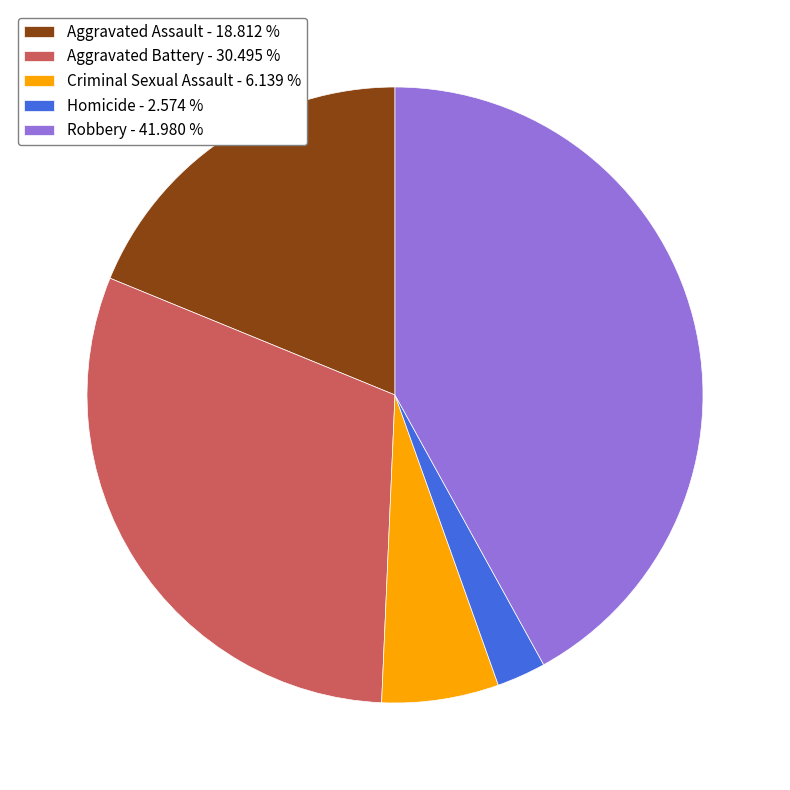

Do Aggravated Battery - 30.495 % and Robbery - 41.980 % together represent more than half of the pie?

Yes